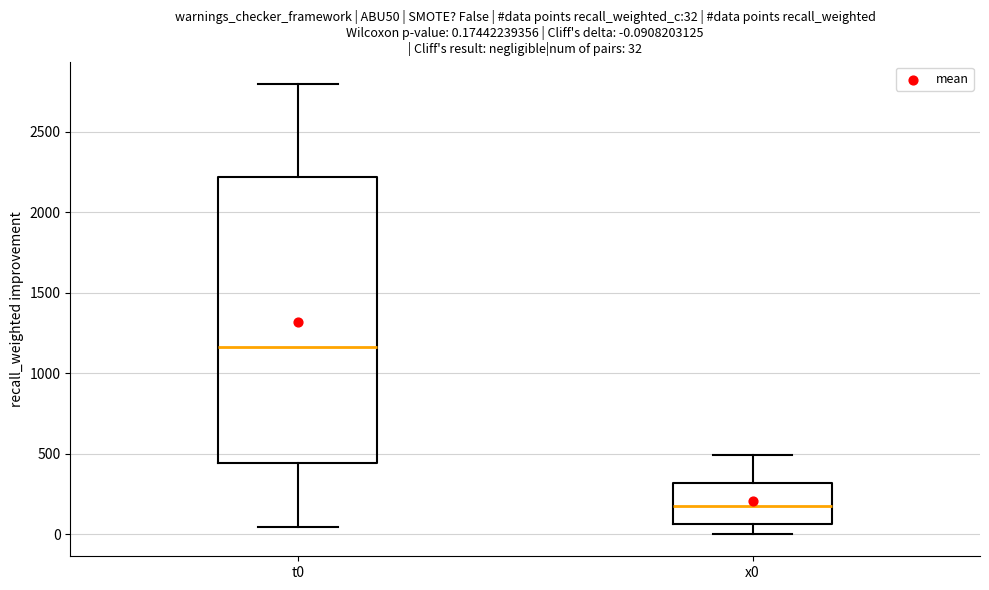

Comparing the boxes themselves (not the whiskers), which one is the tallest?

t0